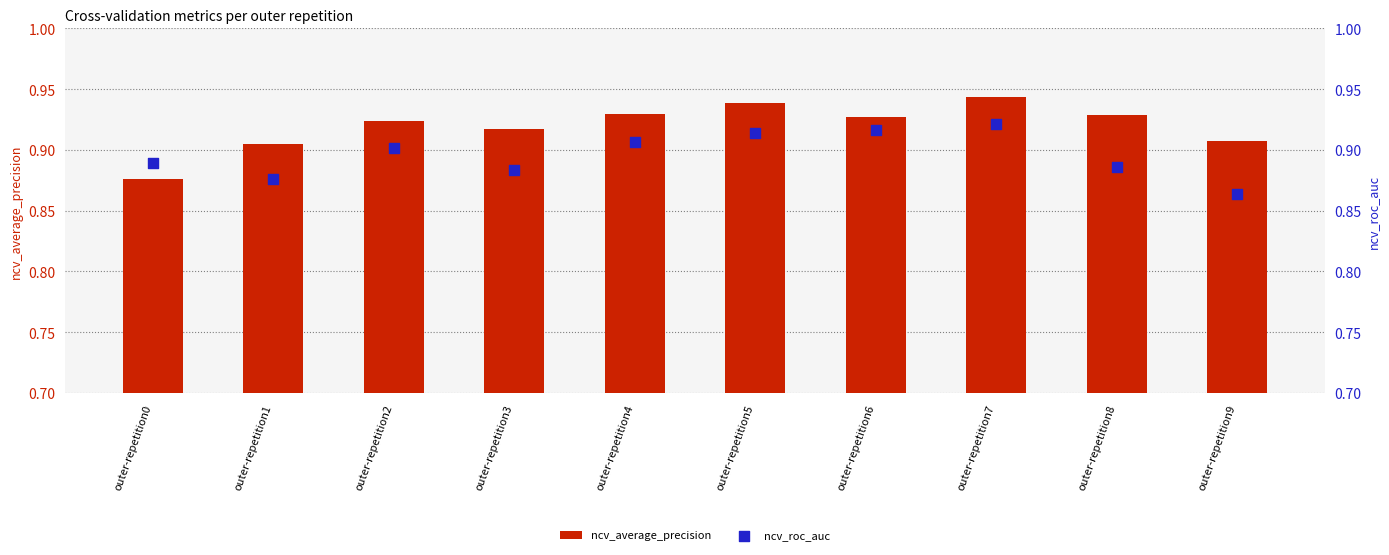

At which category is the sum across all series the highest?

outer-repetition7